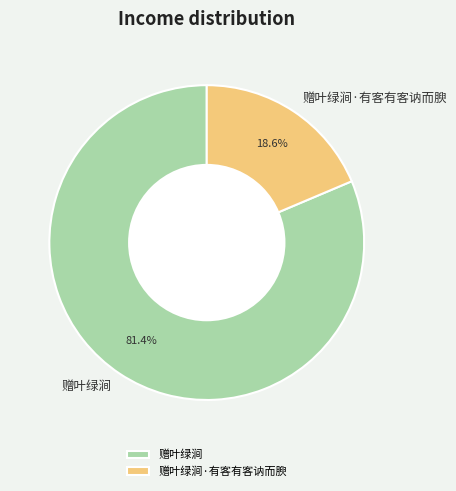

Which category has the biggest portion of the pie?

赠叶绿涧